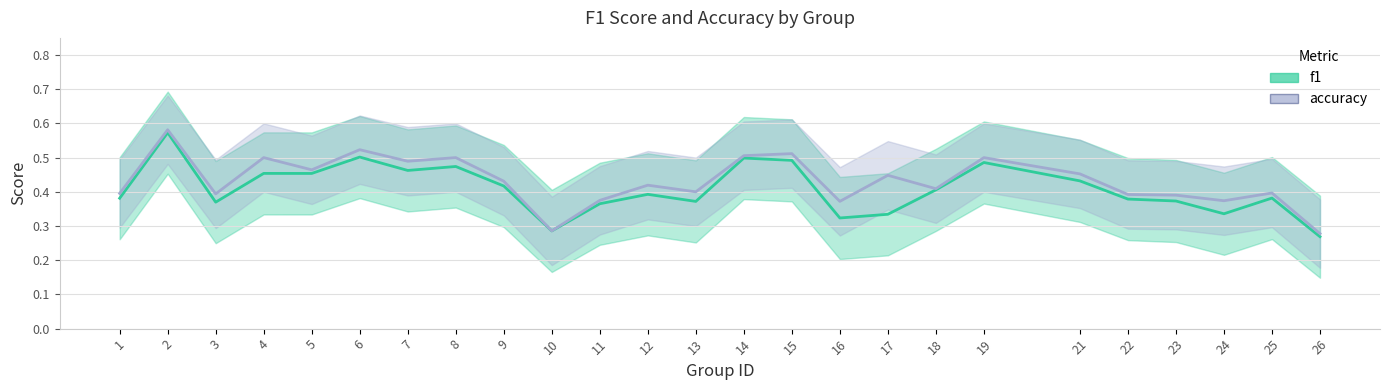

True or false: accuracy and f1 intersect in this chart.

False